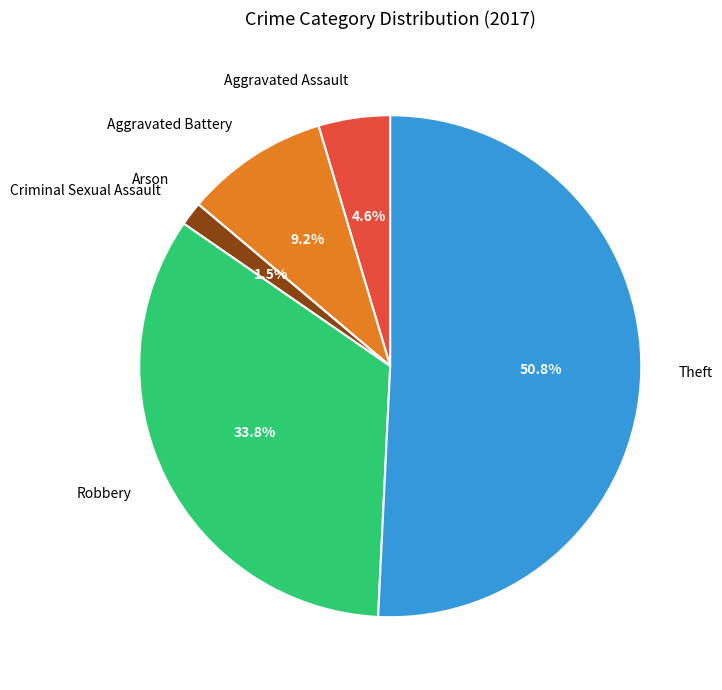

To the nearest percent, what is the difference between the largest and smallest slice percentages?

51%